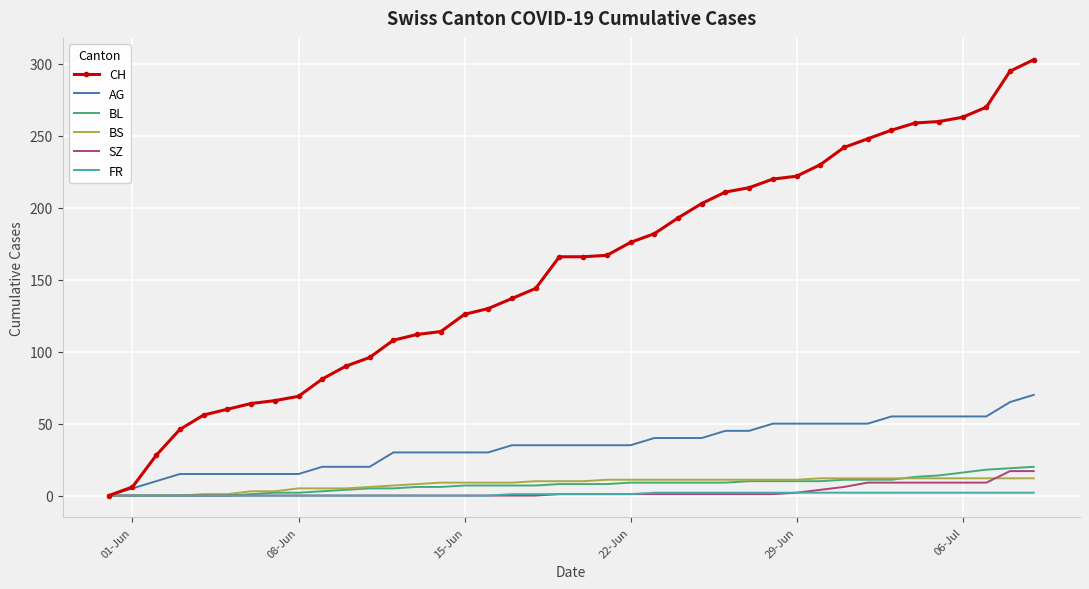

Which series has the largest total across all categories?

CH